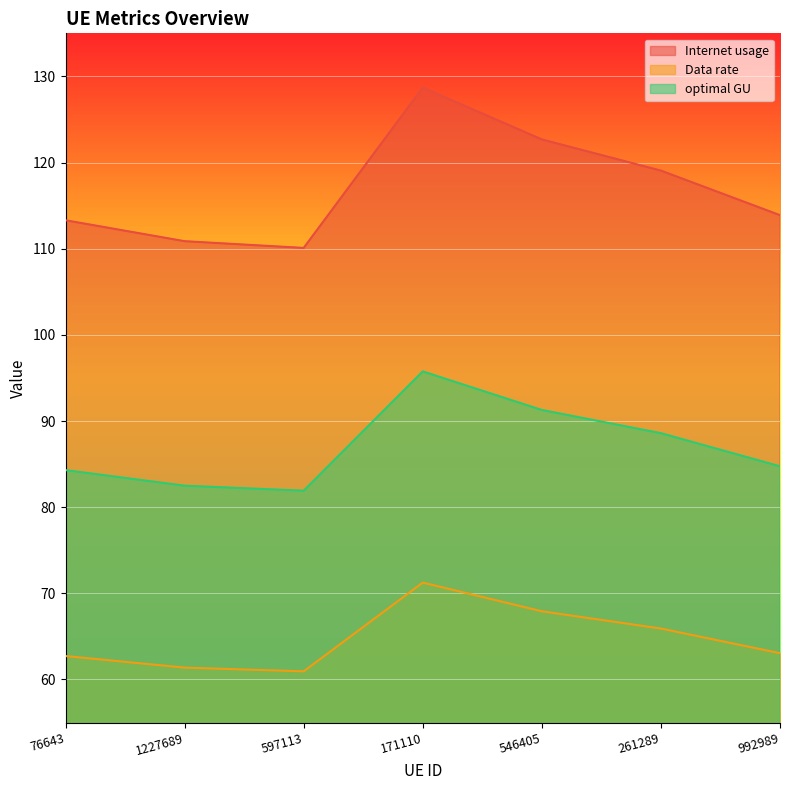

Where is the first local maximum for Data rate?

171110